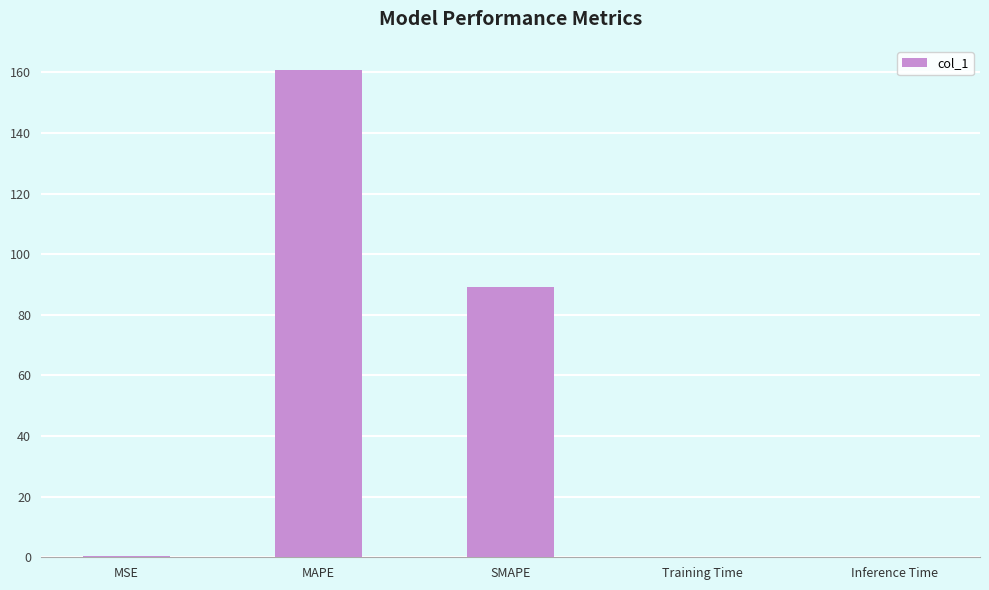

The value at MAPE is 268.7. True or false?

False